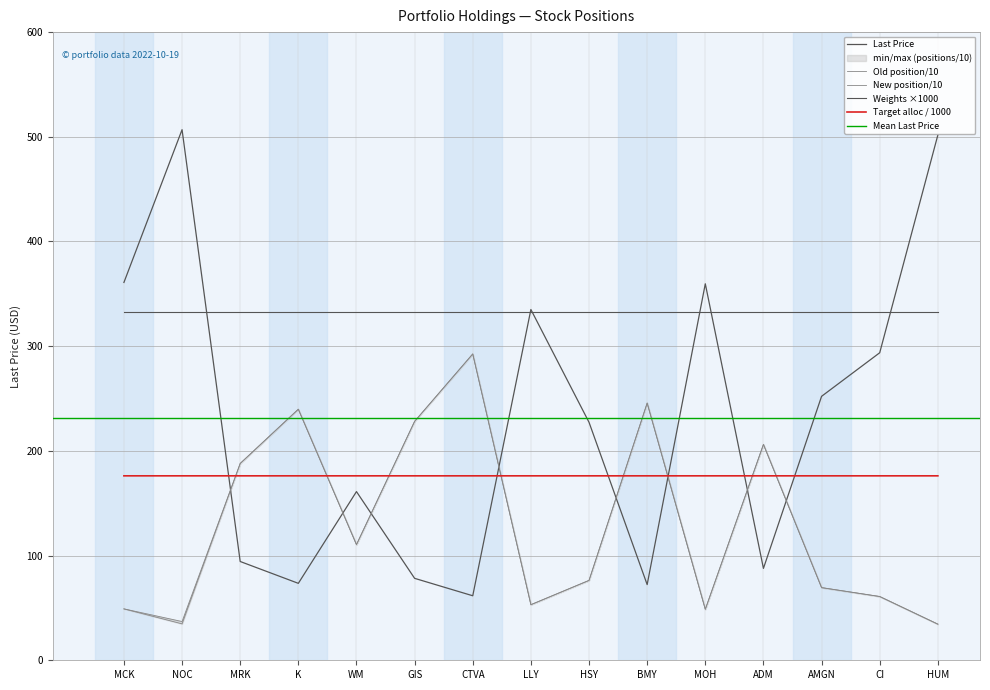

What is the spread (max minus min) of values at K?

166.3